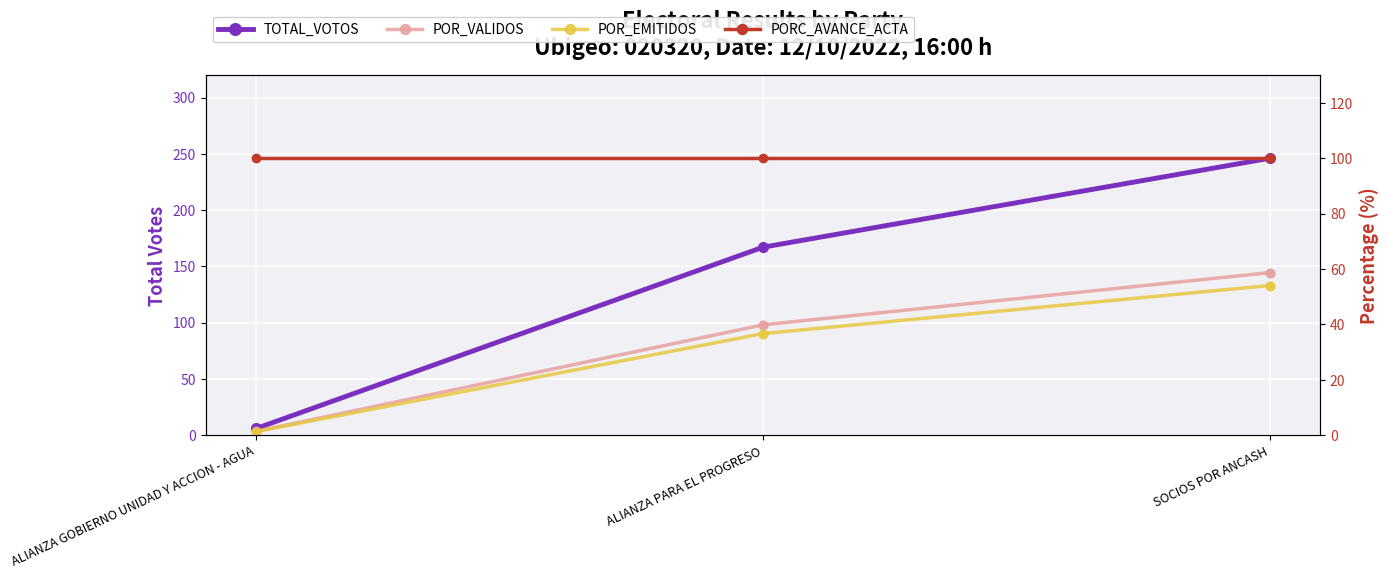

At which category is the sum across all series the highest?

SOCIOS POR ANCASH